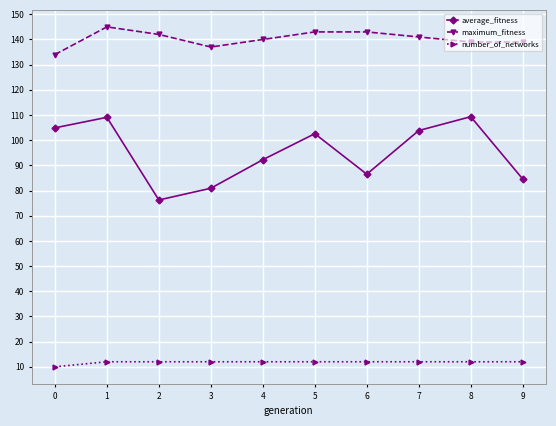

What are all the series names shown in the legend?

average_fitness, maximum_fitness, number_of_networks